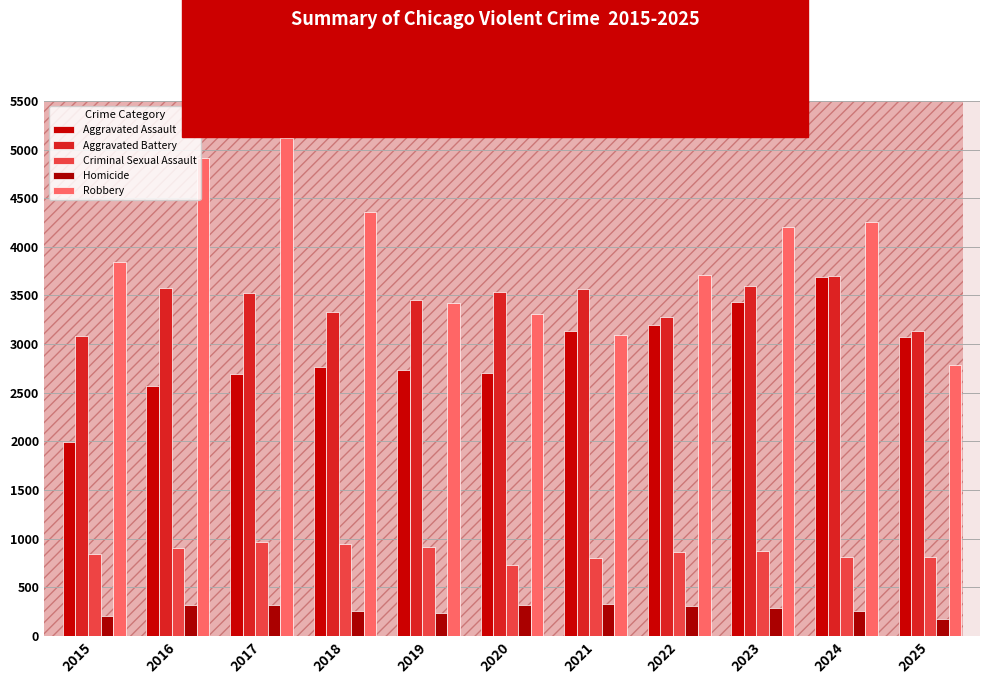

What is the spread (max minus min) of values at 2016?

4601